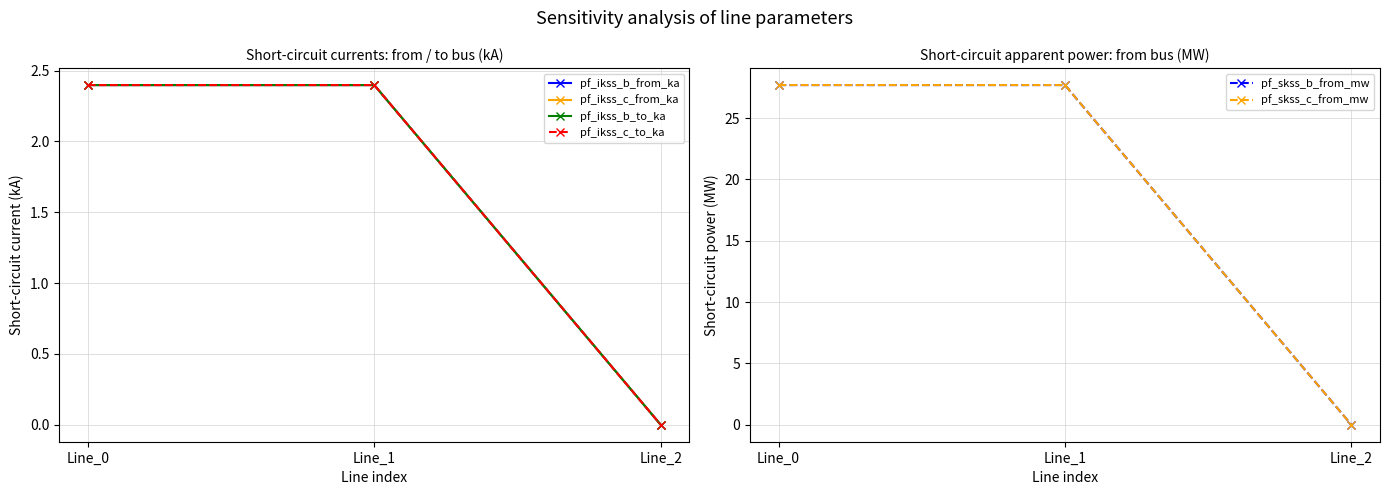

Reading left to right, list all the values displayed in this chart.

pf_ikss_b_from_ka: 2.4	2.4	0.0
pf_ikss_c_from_ka: 2.4	2.4	0.0
pf_ikss_b_to_ka: 2.4	2.4	0.0
pf_ikss_c_to_ka: 2.4	2.4	0.0
pf_skss_b_from_mw: 27.7	27.7	0.0
pf_skss_c_from_mw: 27.7	27.7	0.0